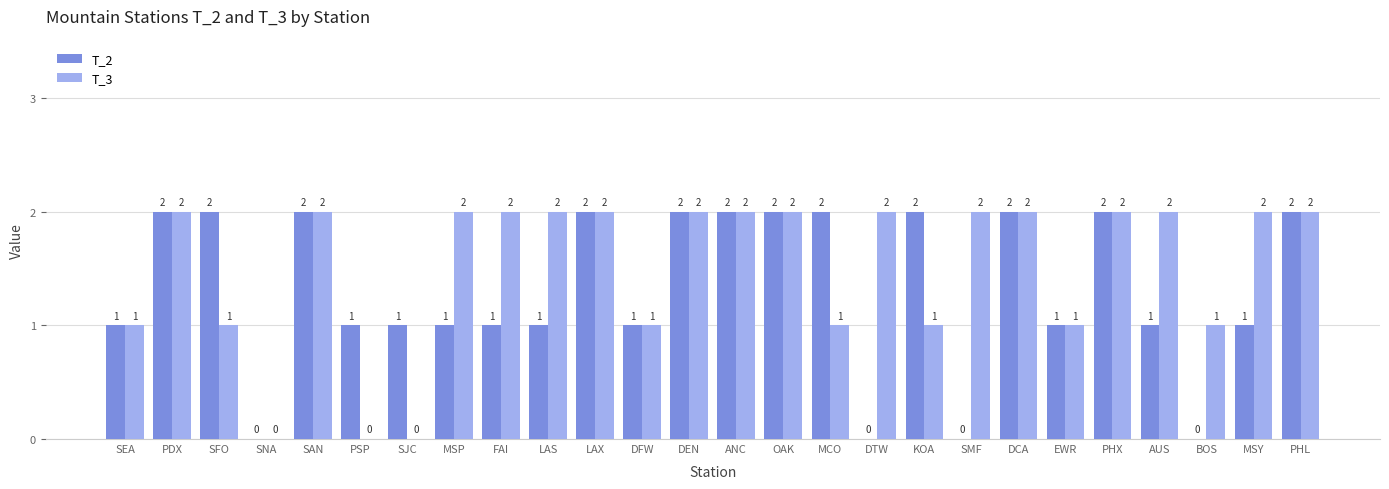

True or false: T_2 has a value of 1 at SEA.

True